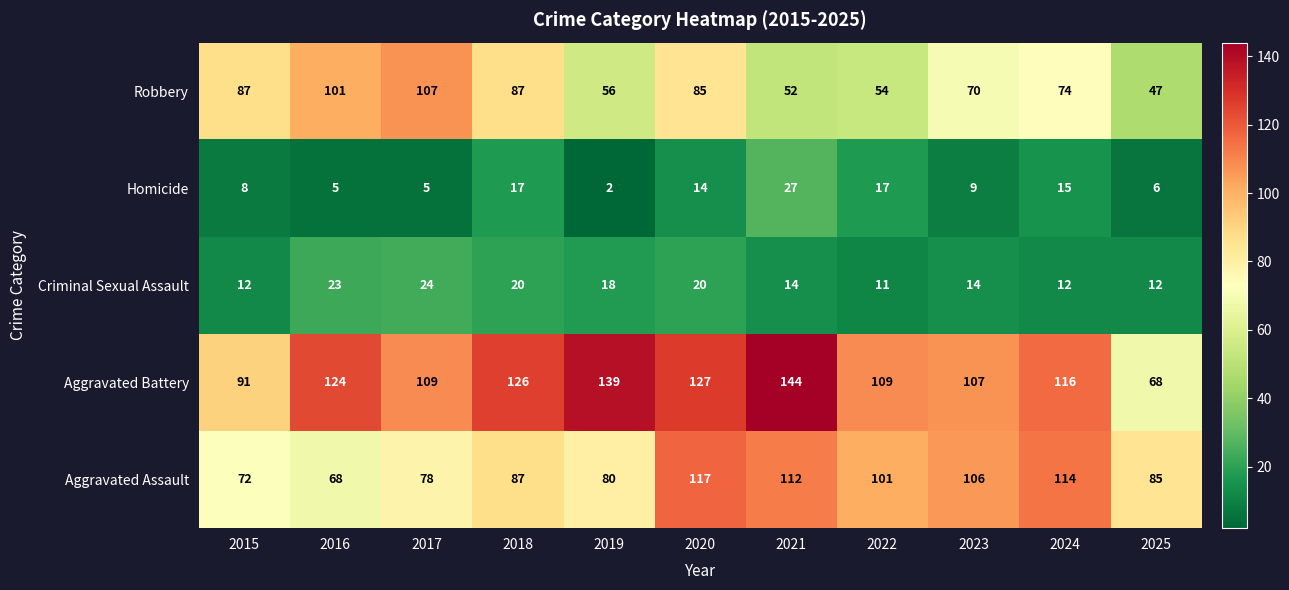

What is the average value of the Homicide series?

11